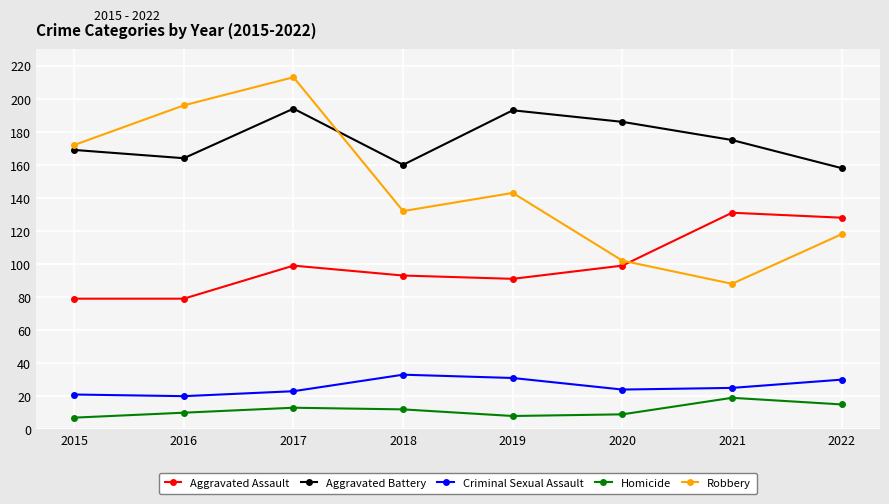

True or false: Criminal Sexual Assault and Aggravated Assault intersect in this chart.

False